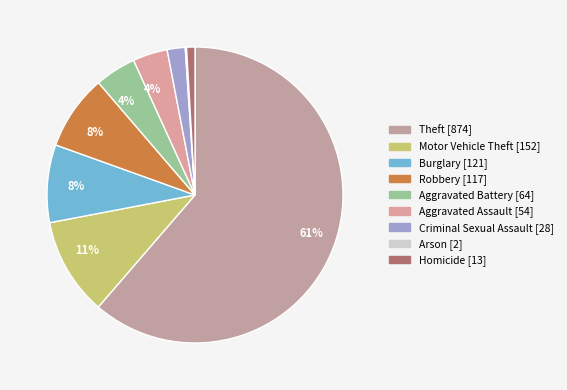

What percentage is the Homicide slice, to the nearest percent?

1%